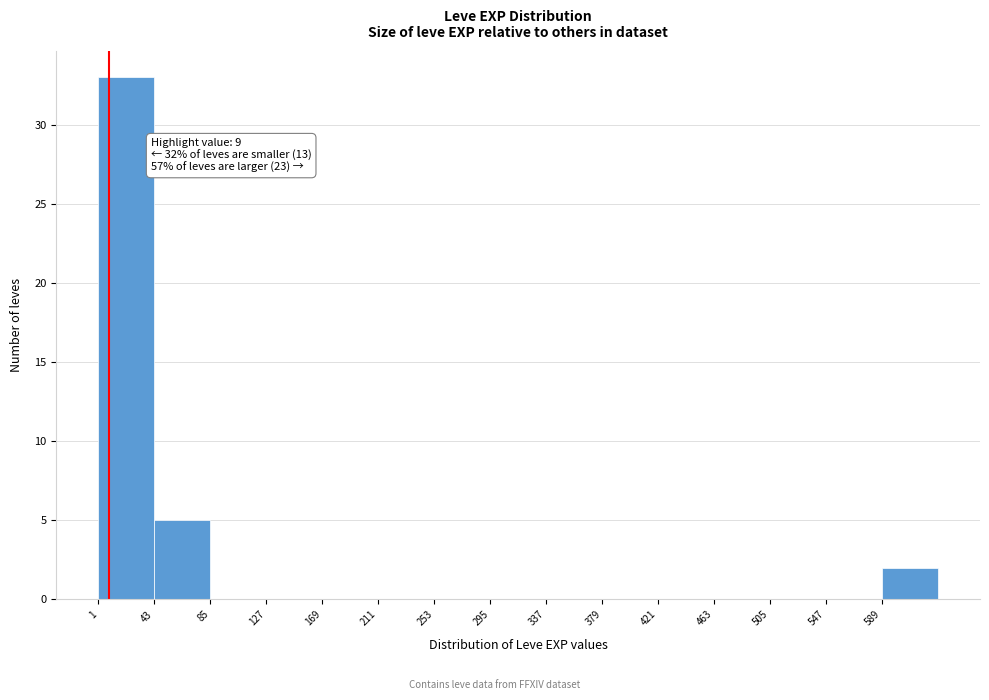

Over which range of the x-axis is the bar tallest?

1 to 43